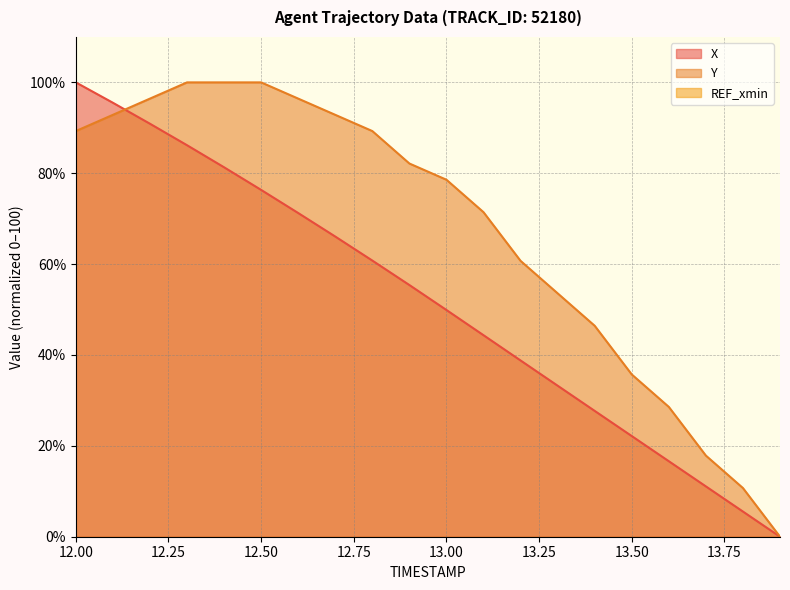

What is the difference between the highest and lowest values at 12.5?

23.7